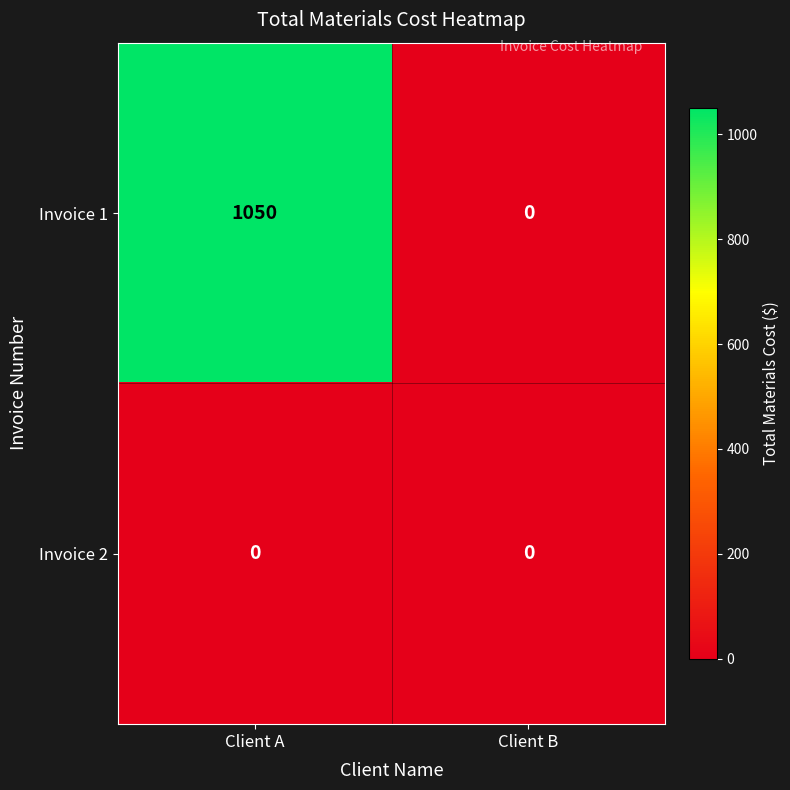

Reading left to right, what are all the values shown in this chart?

Invoice 1: Client A=1050	Client B=0
Invoice 2: Client A=0	Client B=0